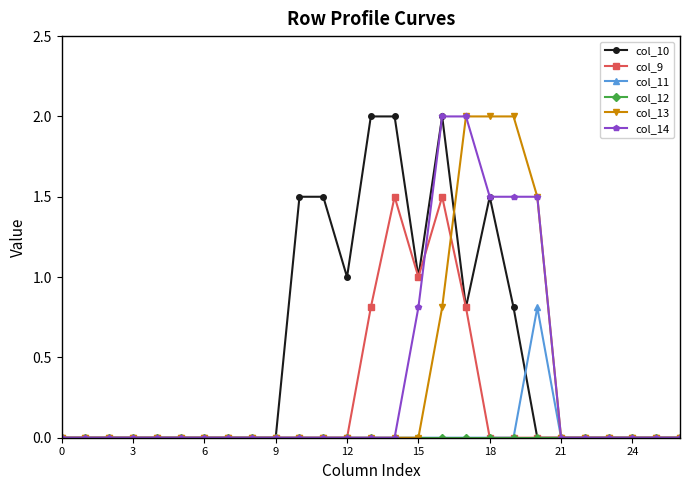

What is the difference between the maximum and second lowest values in the col_11 series?

0.8